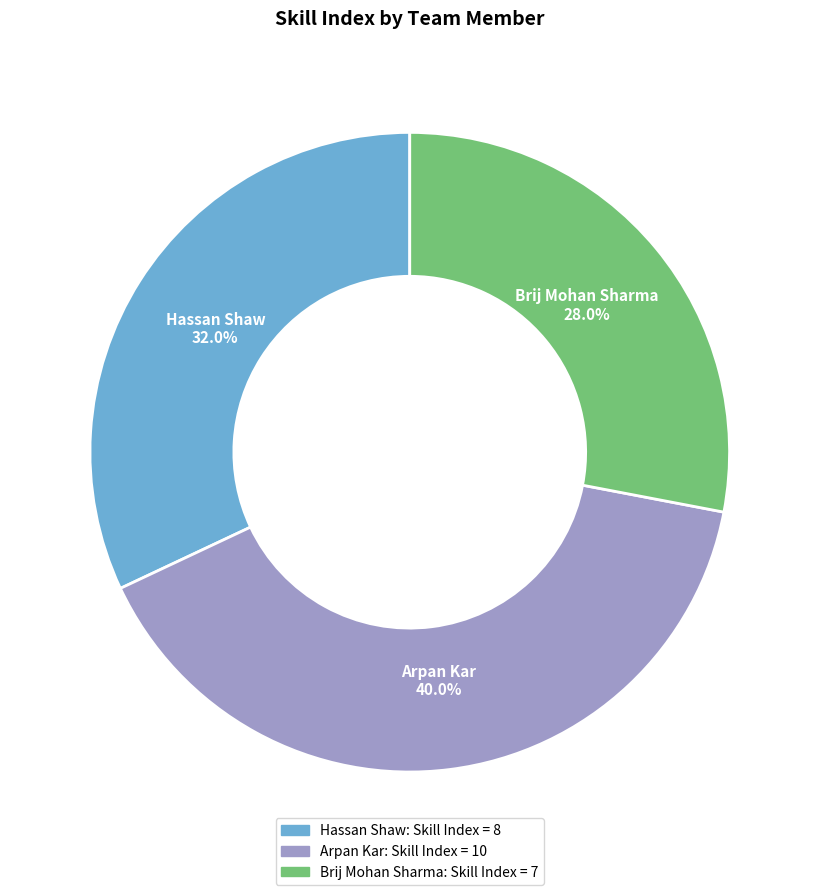

Approximately how many times larger is the value at Arpan Kar compared to Brij Mohan Sharma?

1.4